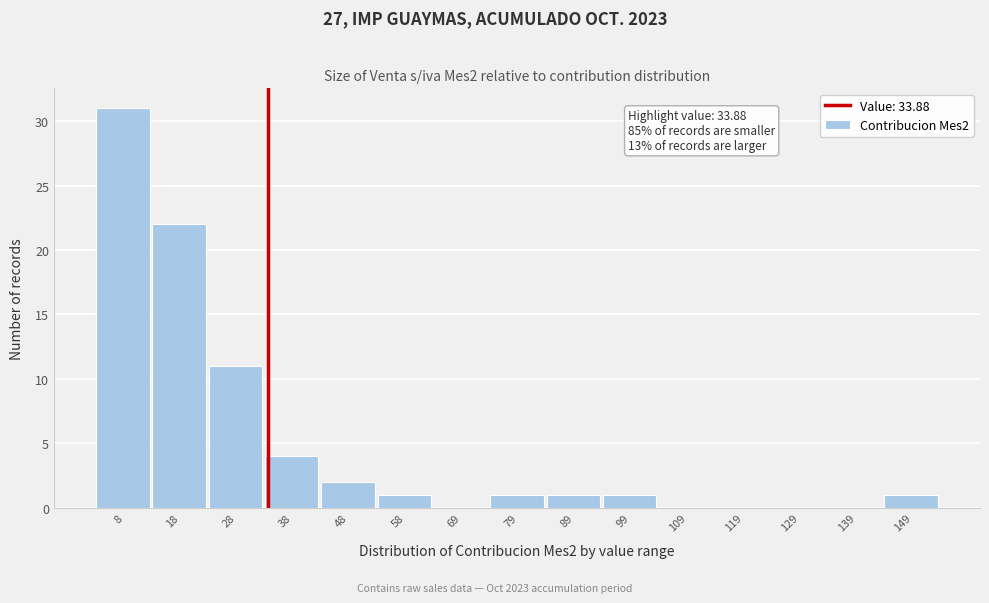

Over which range of the x-axis is the bar tallest?

4 to 14